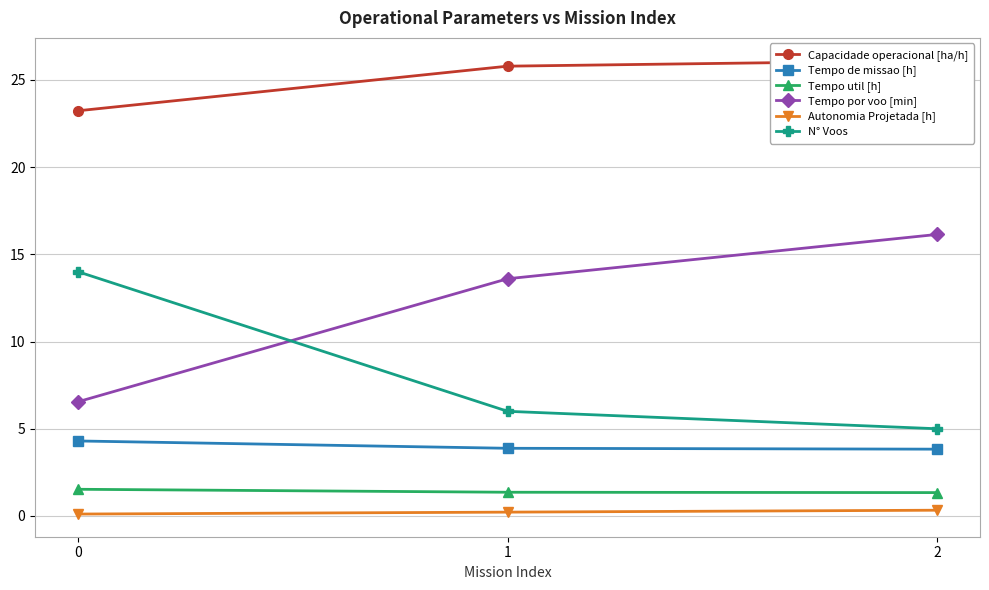

At which category does the chart reach its peak across all series?

2